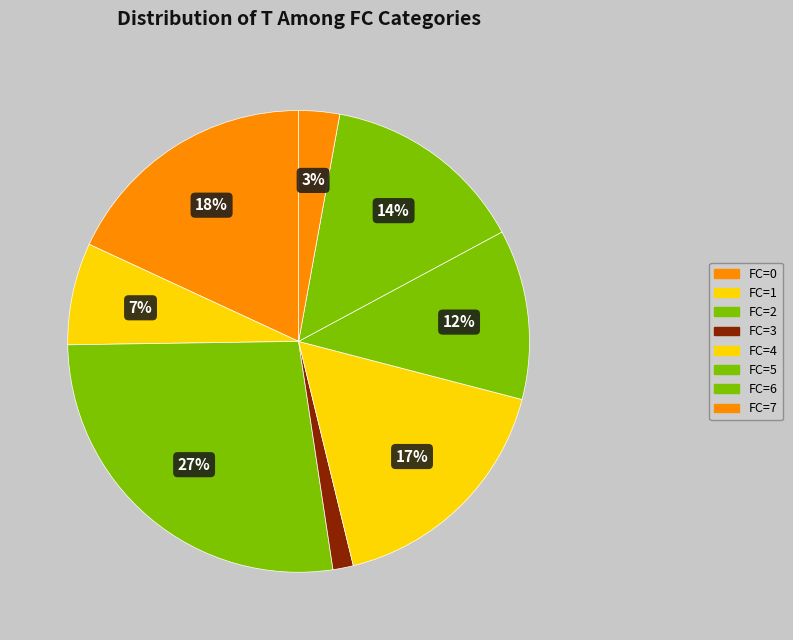

How many segments does this pie chart have?

8